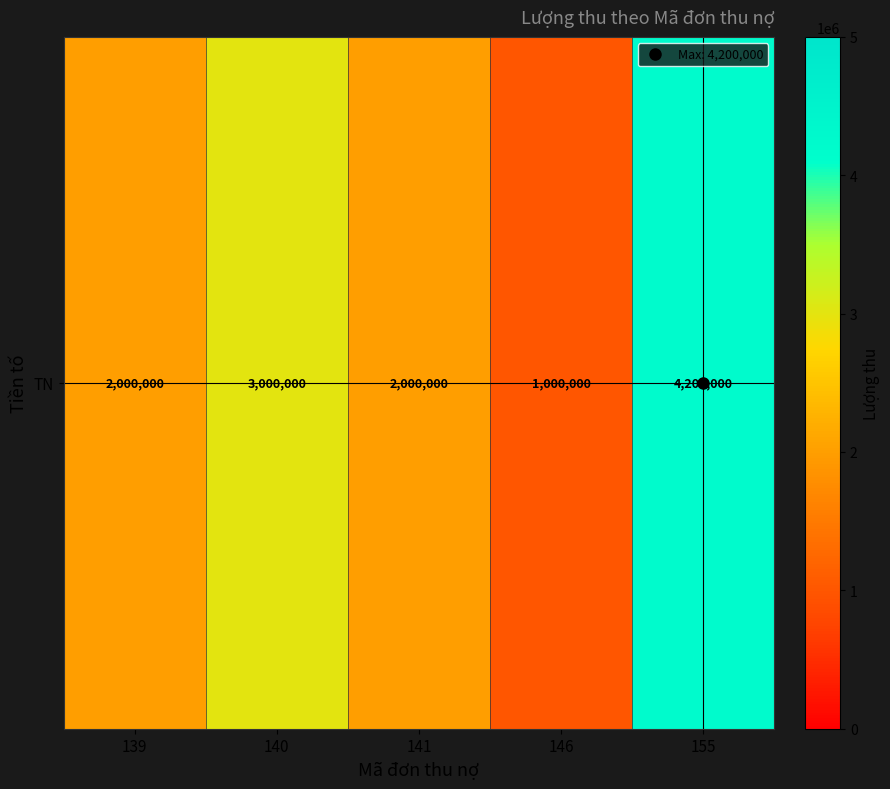

What is the ratio of the value at 155 to the value at 141?

2.1